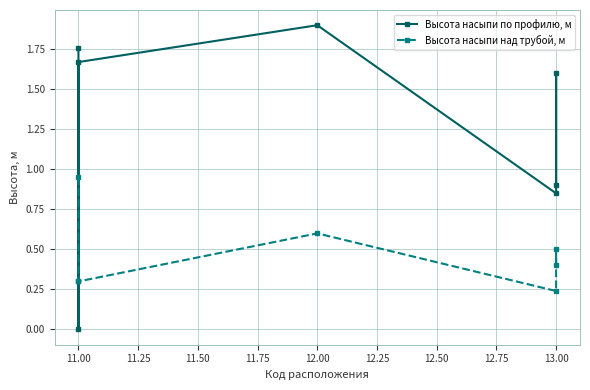

What is the total value across all series at 13.00?

1.1